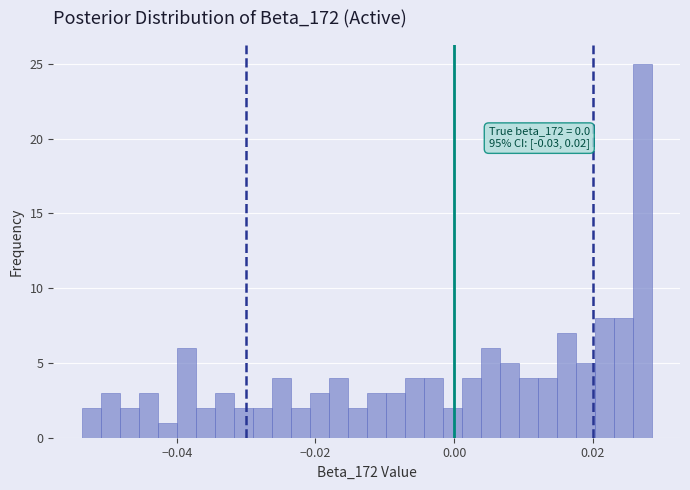

Read against the x-axis, roughly where is the centre of the tallest bar?

0.028